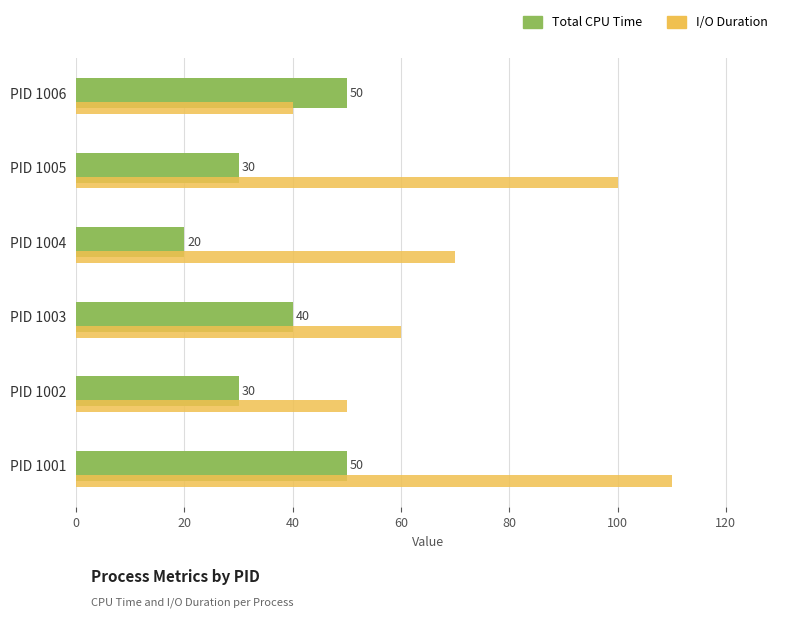

What is the sum of all Total CPU Time values?

220